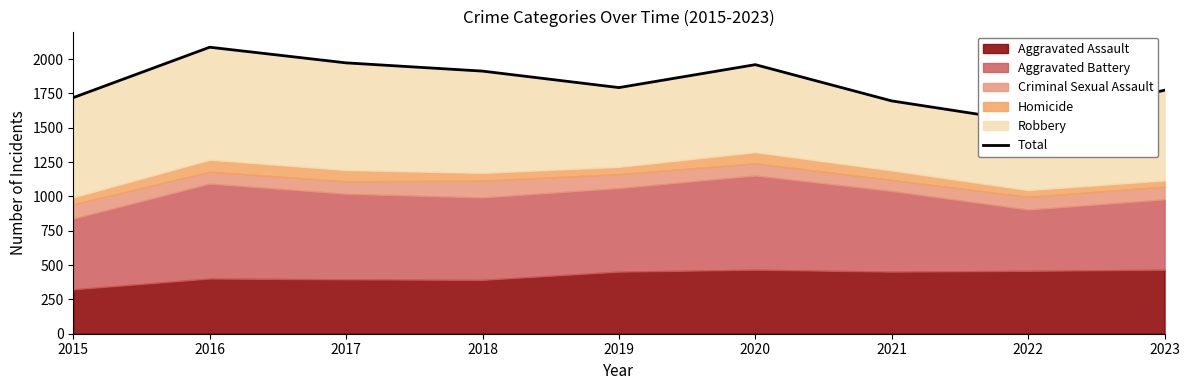

How many data points are less than 1792?

4